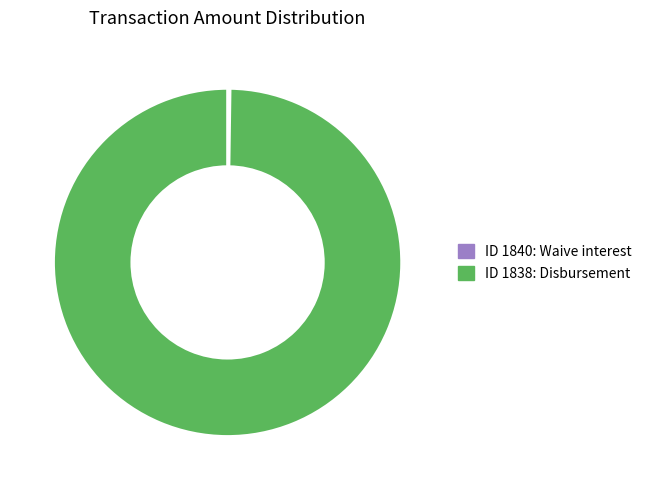

Which category accounts for the majority?

ID 1838: Disbursement